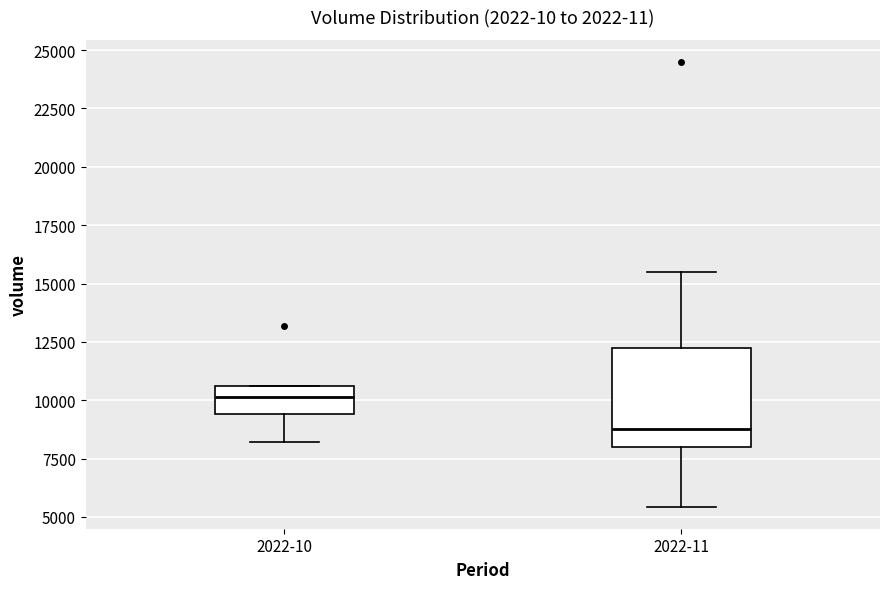

Which box is the tallest, from its lower edge to its upper edge?

2022-11